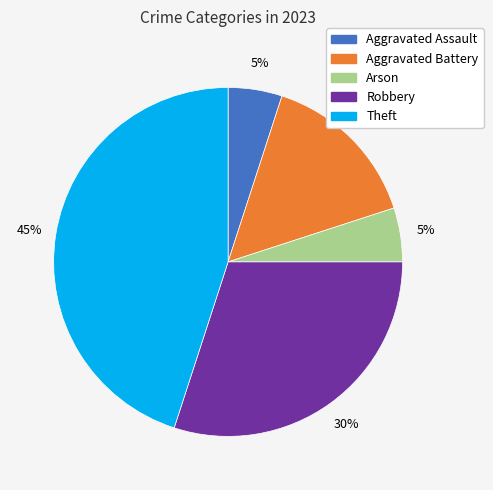

Is there any slice that represents more than half of the pie?

No